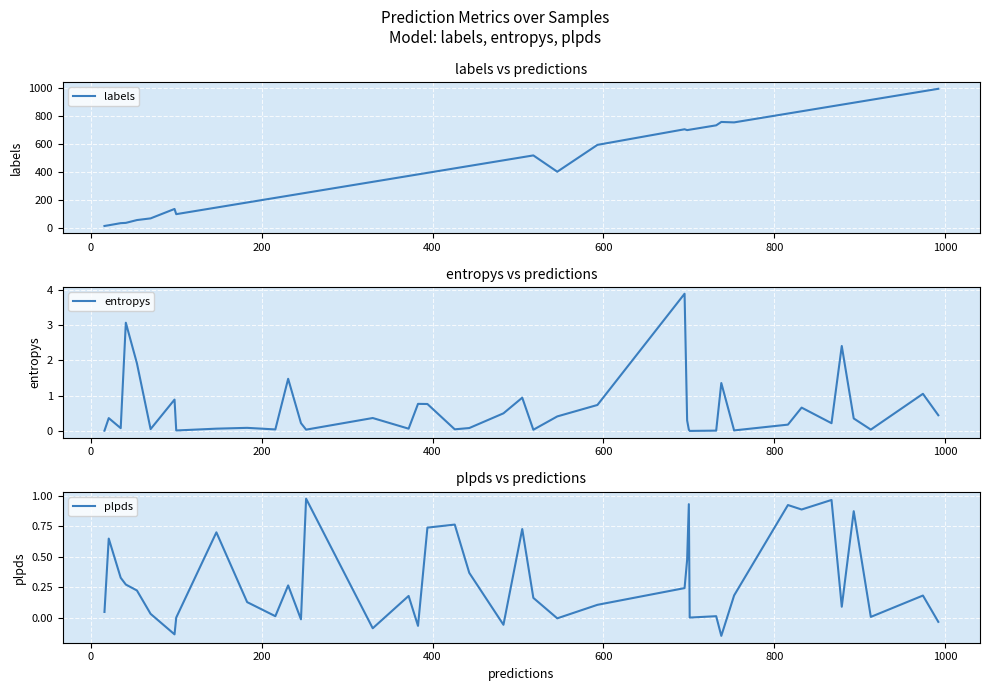

What is the maximum value for labels?

992